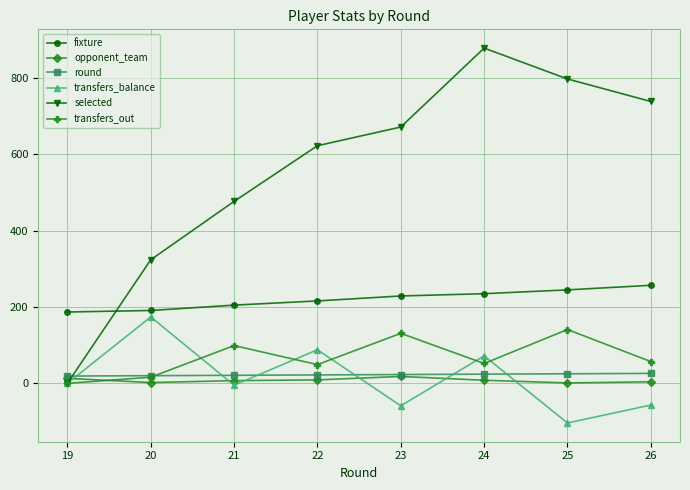

Which series has the largest total across all categories?

selected